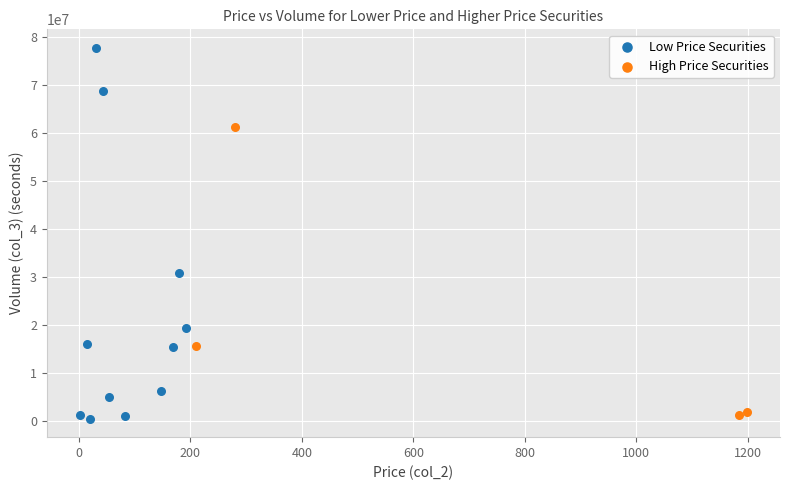

Which series has the largest Y range (max minus min)?

Low Price Securities